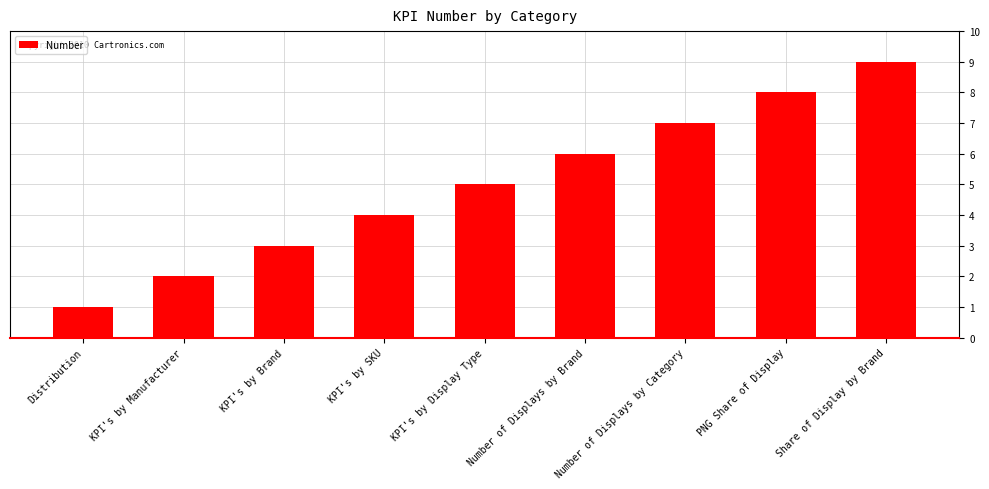

Rank the categories by value from highest to lowest.

Share of Display by Brand, PNG Share of Display, Number of Displays by Category, Number of Displays by Brand, KPI's by Display Type, KPI's by SKU, KPI's by Brand, KPI's by Manufacturer, Distribution